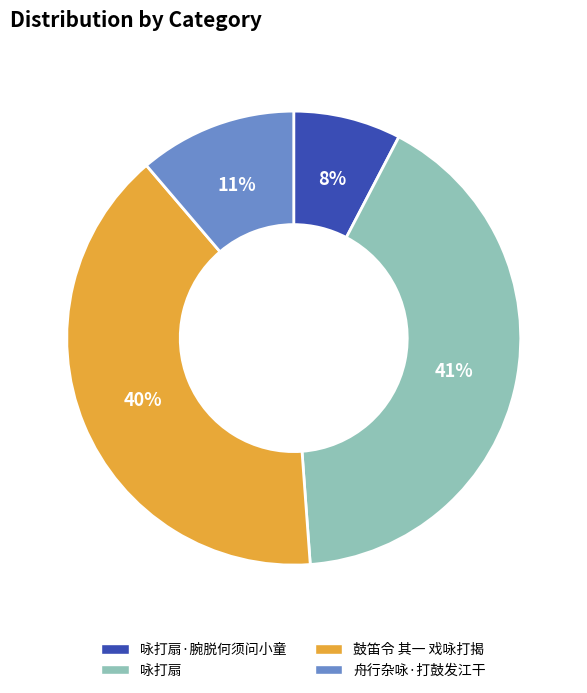

To the nearest percent, what is the difference between the 舟行杂咏·打鼓发江干 and 鼓笛令 其一 戏咏打揭 slice percentages?

29%